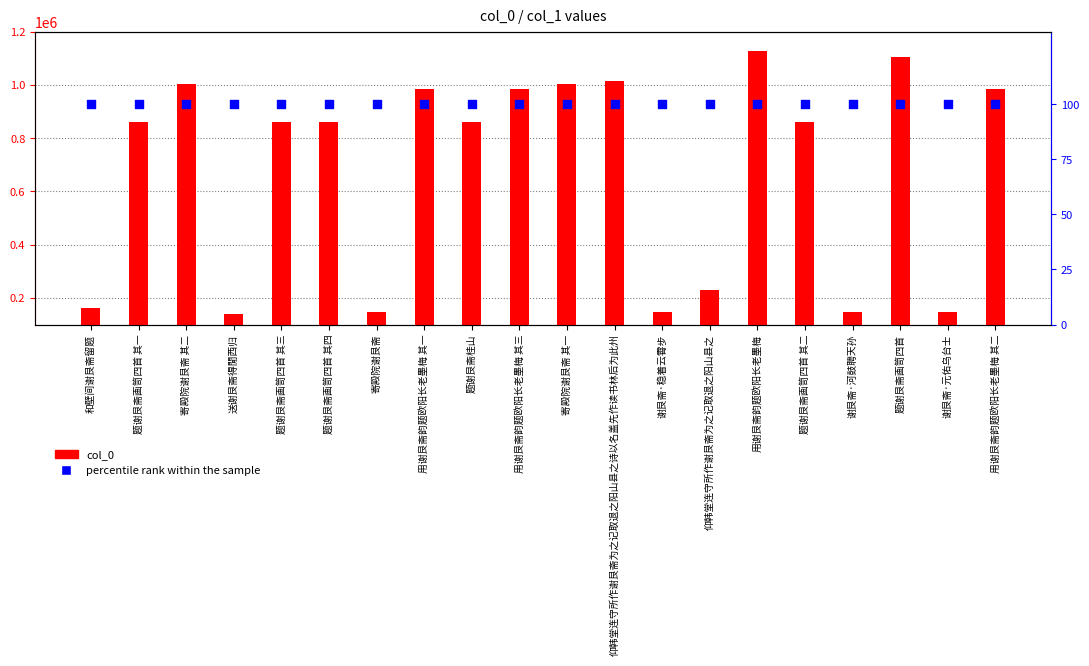

At how many categories does at least one series exceed 24450?

20